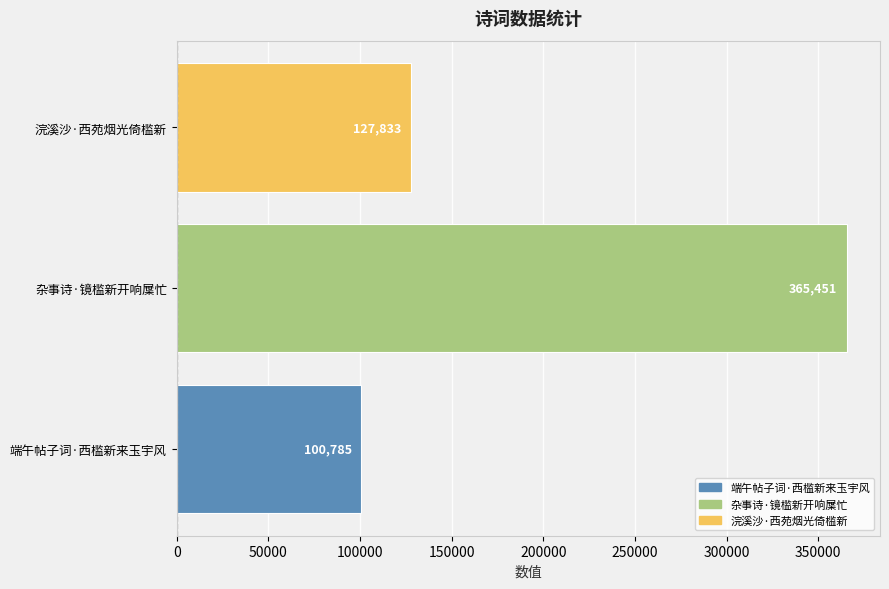

Are the bars horizontal?

Yes